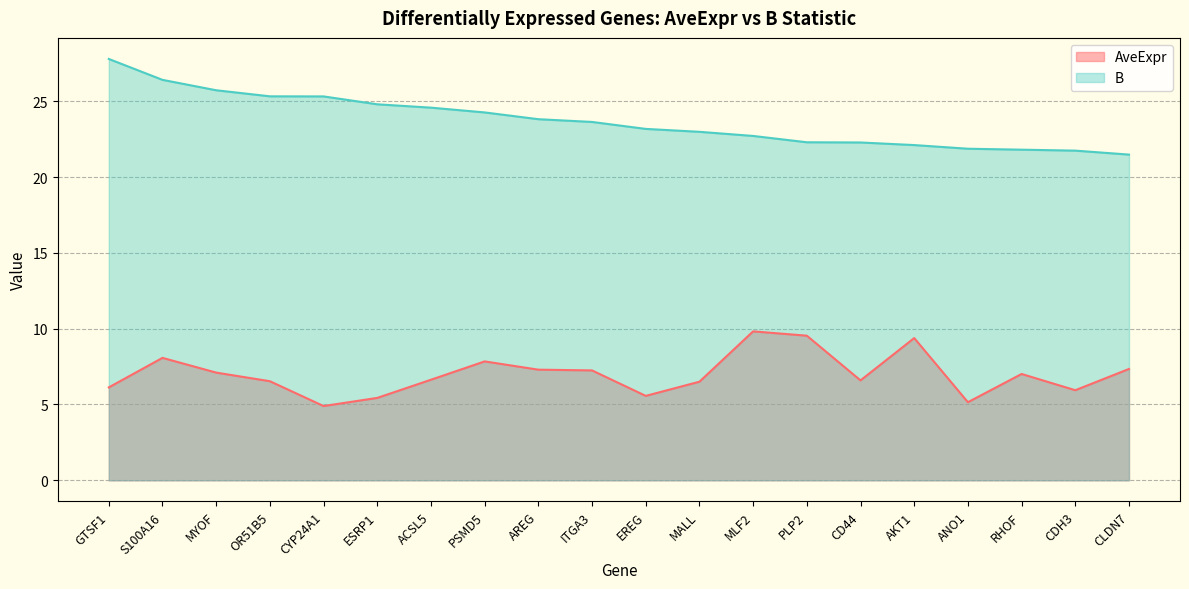

True or false: AveExpr and B cross at least once.

False